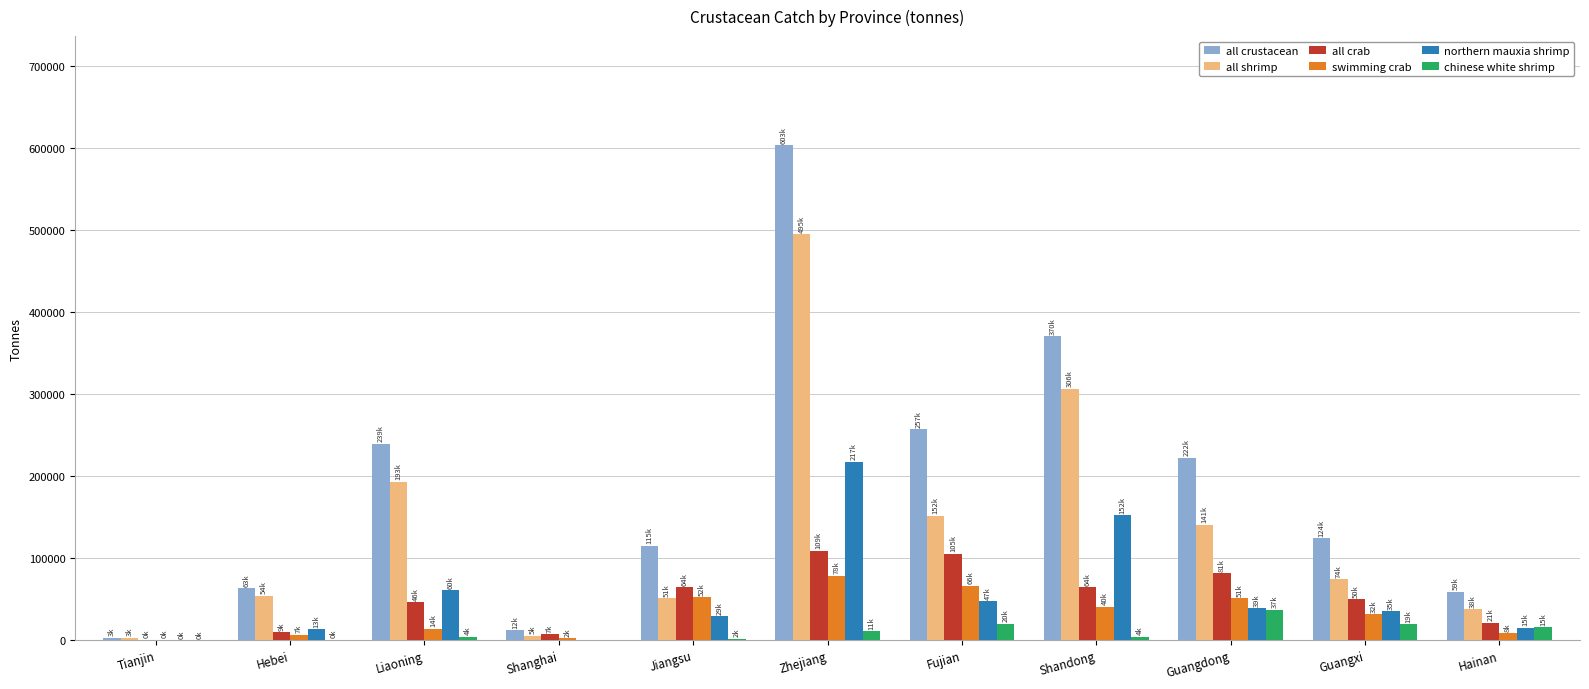

Which category has the highest value across all series?

Zhejiang